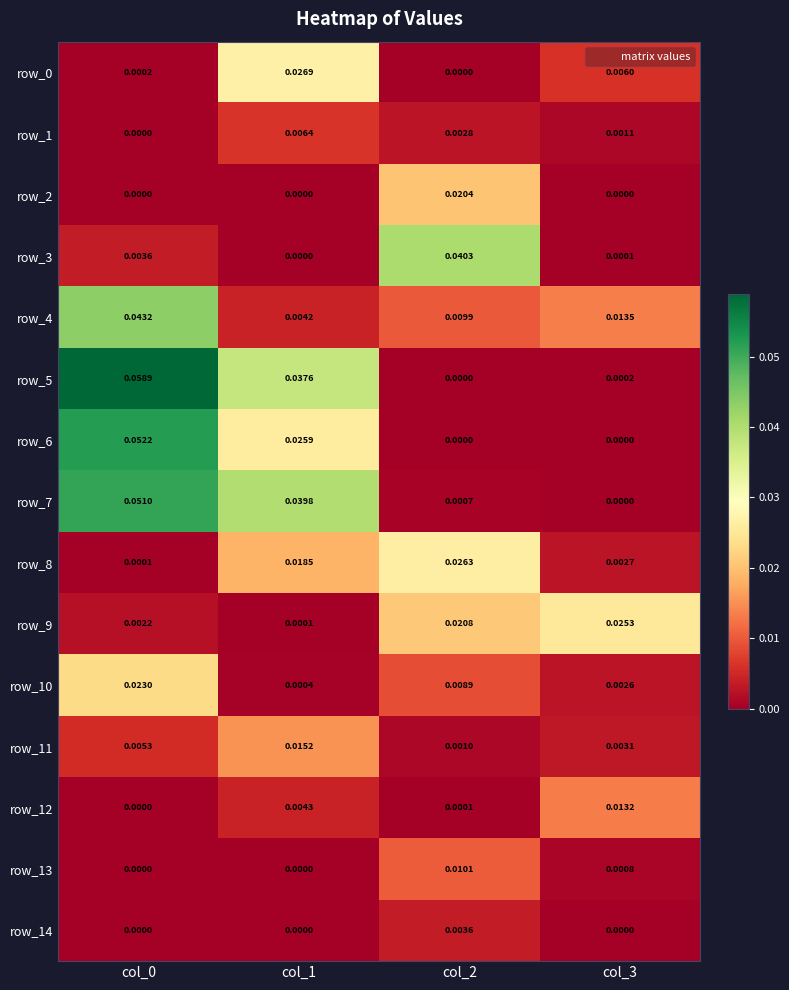

Which series has the largest range (max minus min)?

row_5